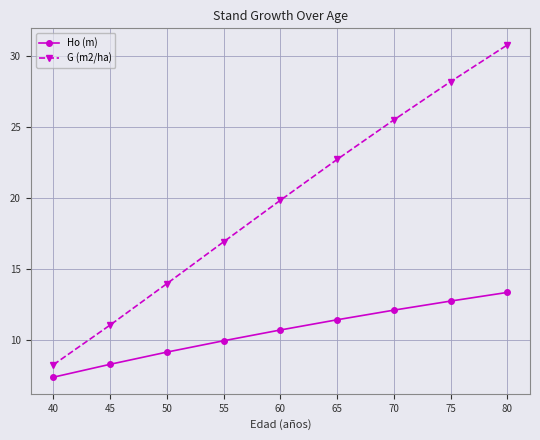

What is the value of the Ho (m) point at the 4th from the left?

9.9